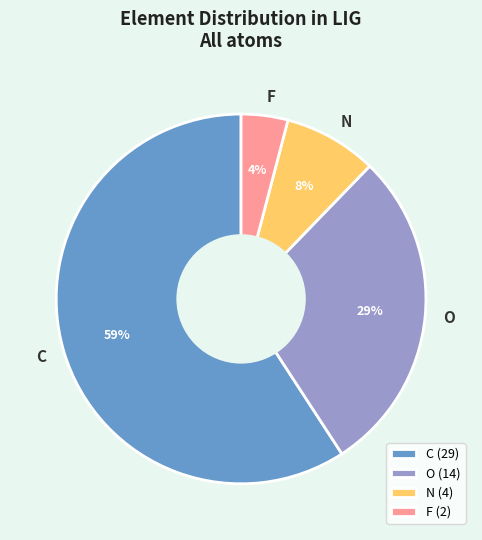

Rank the categories by value from highest to lowest.

C, O, N, F